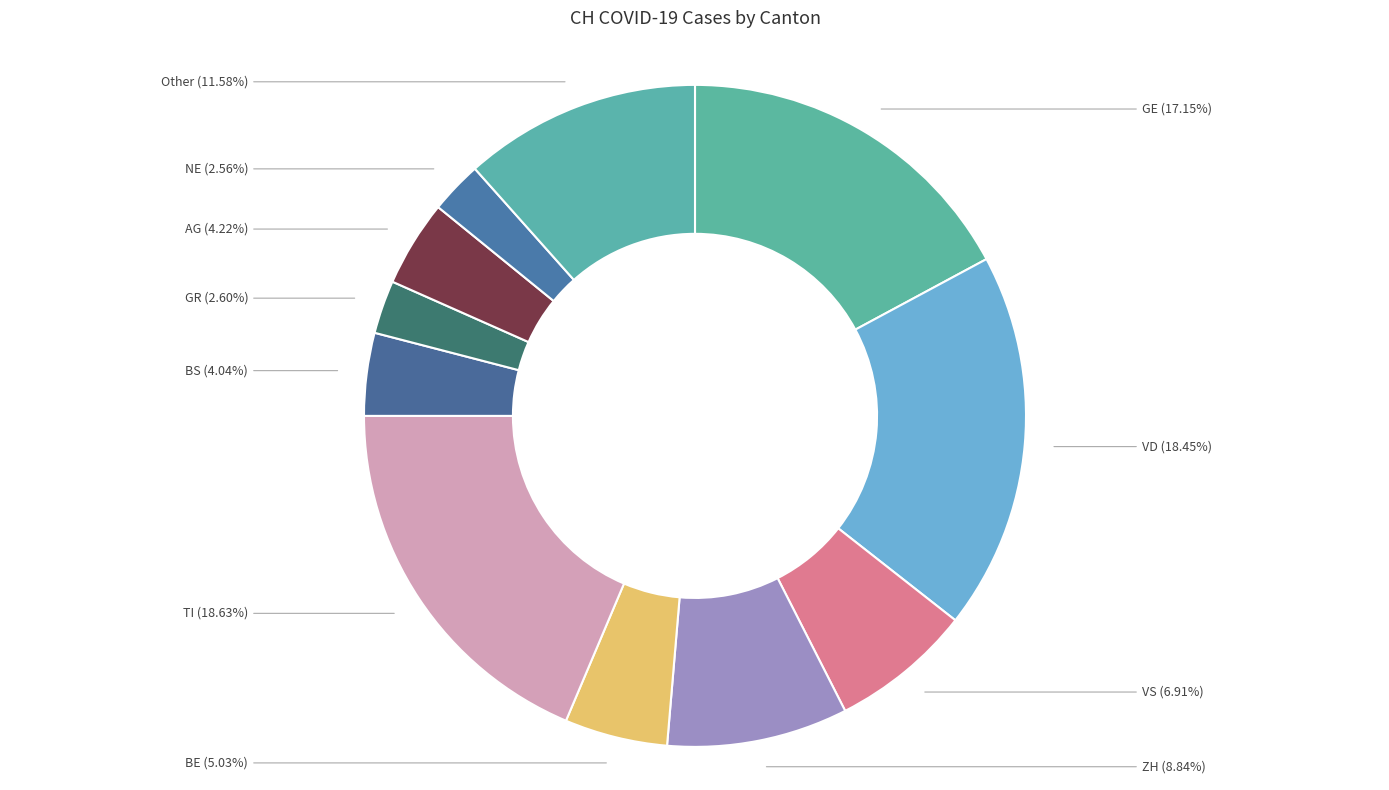

Is there a majority slice in this chart?

No